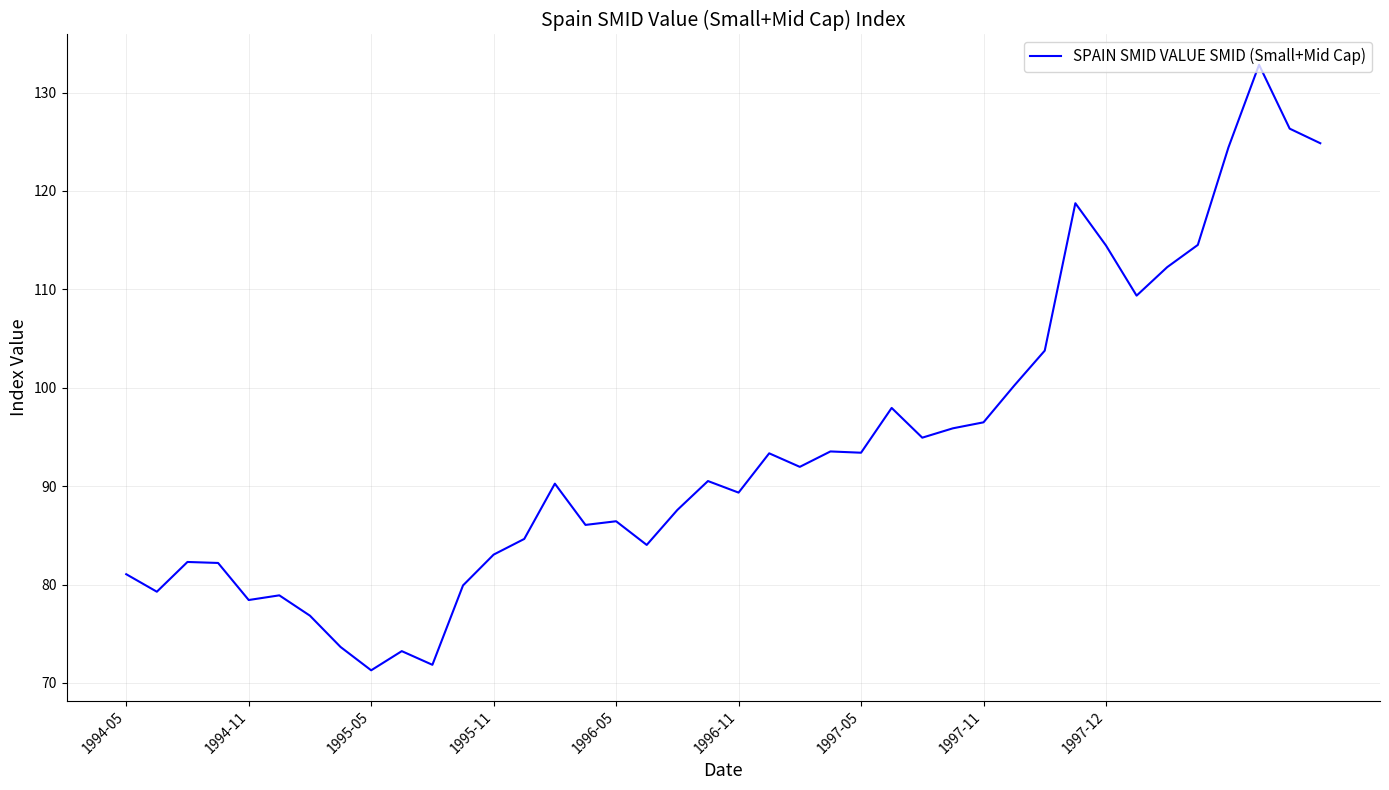

What is the average value?

93.8